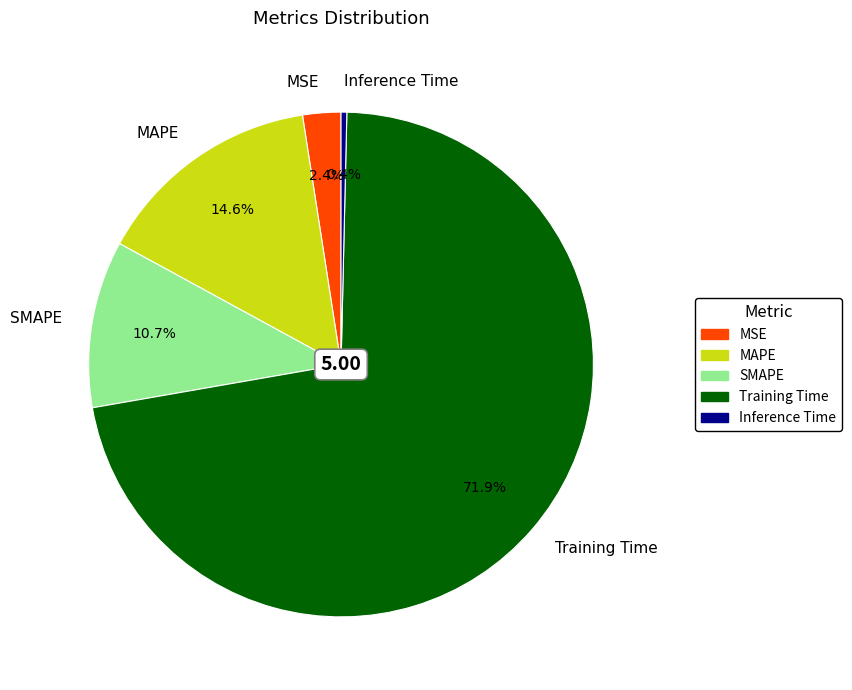

Between Inference Time and SMAPE, which is larger?

SMAPE